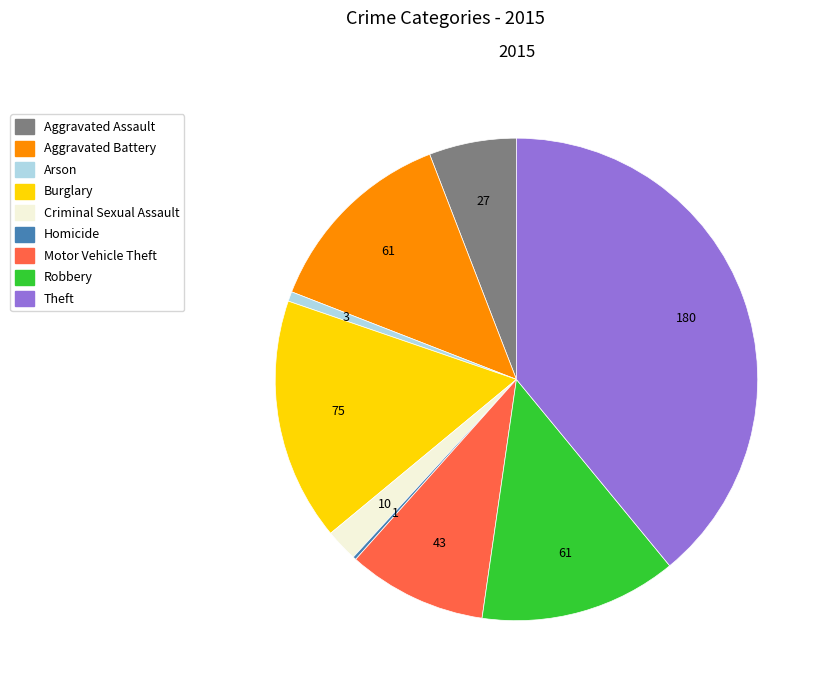

Approximately how many times larger is the value at Robbery compared to Burglary?

0.8